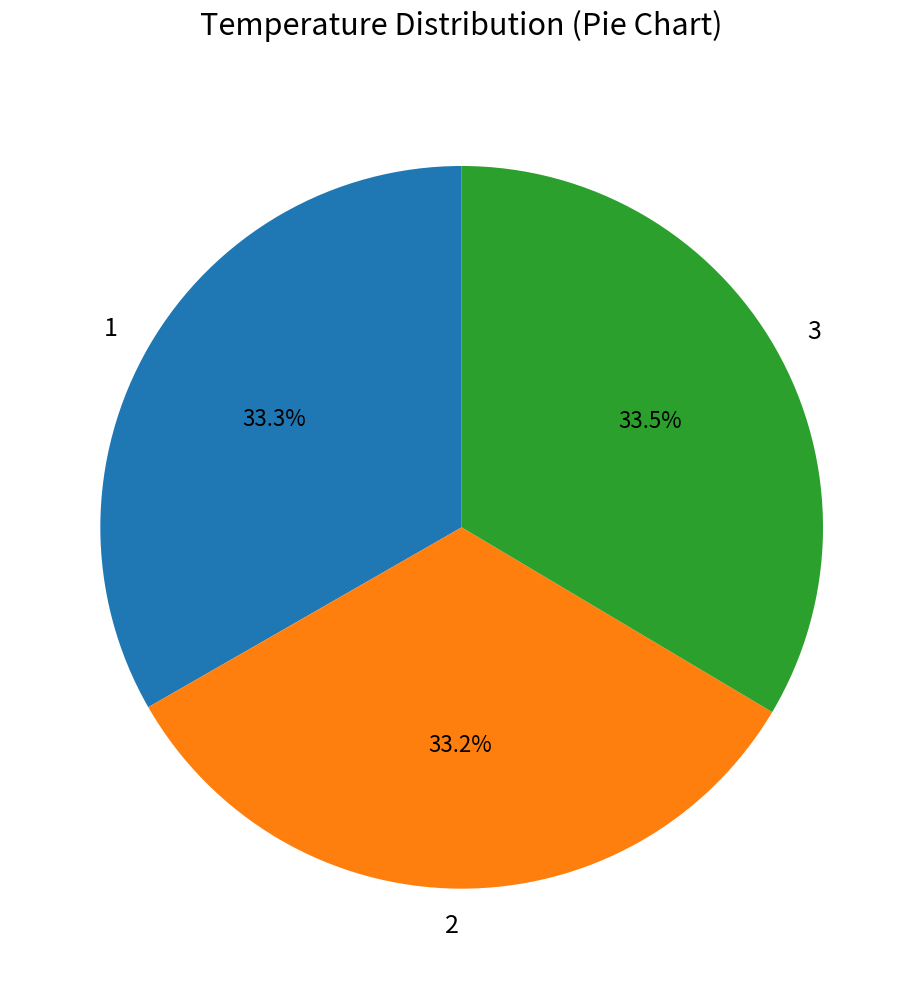

Count the number of slices in the pie.

3